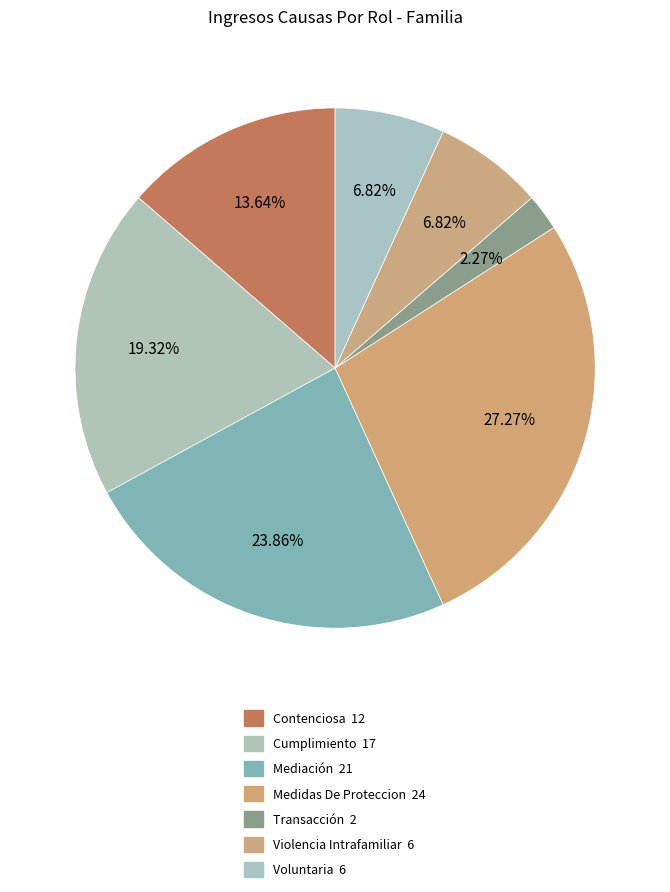

To the nearest percent, what percentage of the pie is Medidas De Proteccion?

27%